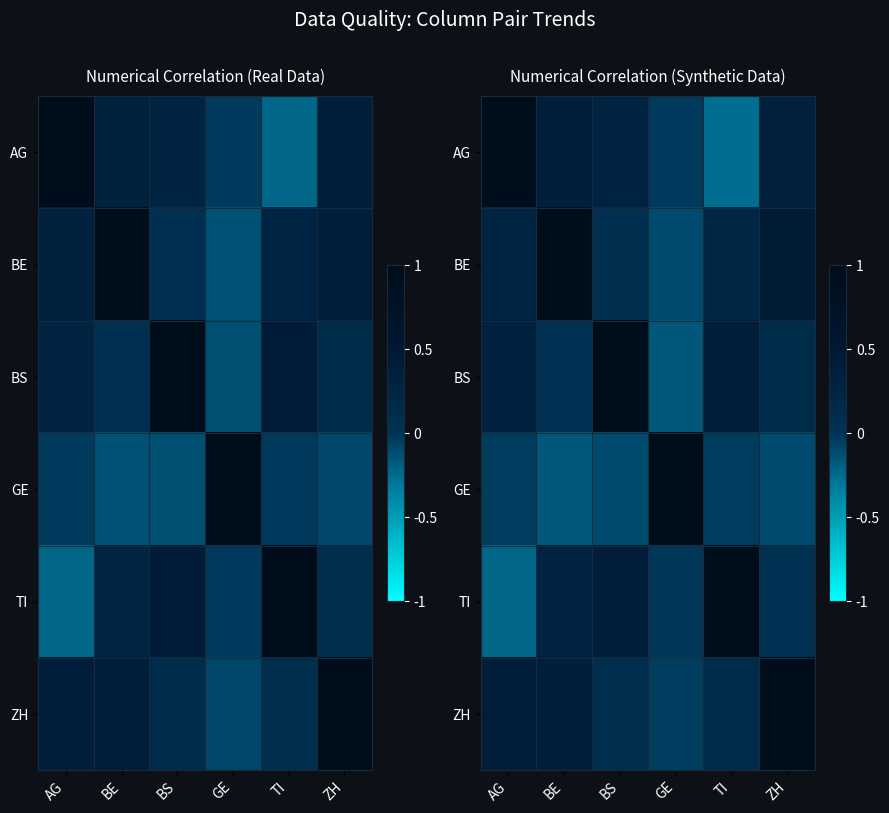

True or false: AG has a value of 0.1 at BE.

False